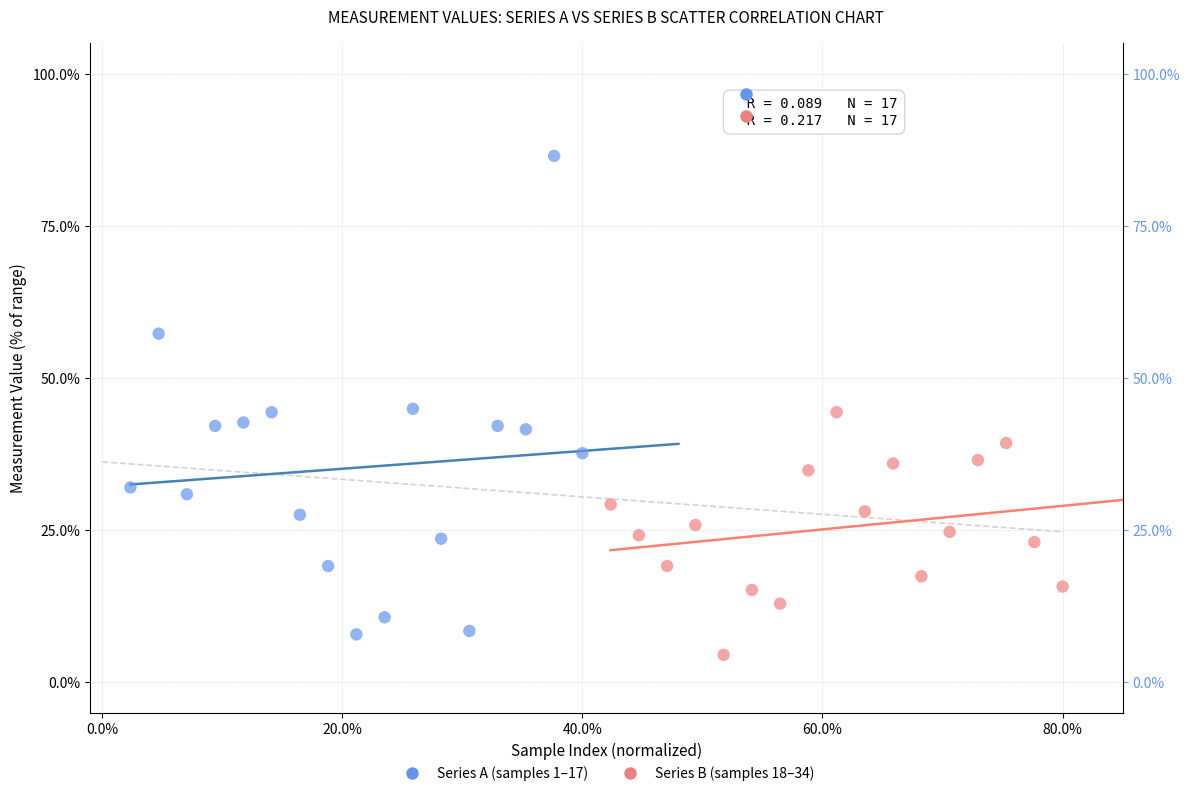

What are all the series names shown in the legend?

Series A (samples 1–17), Series B (samples 18–34)